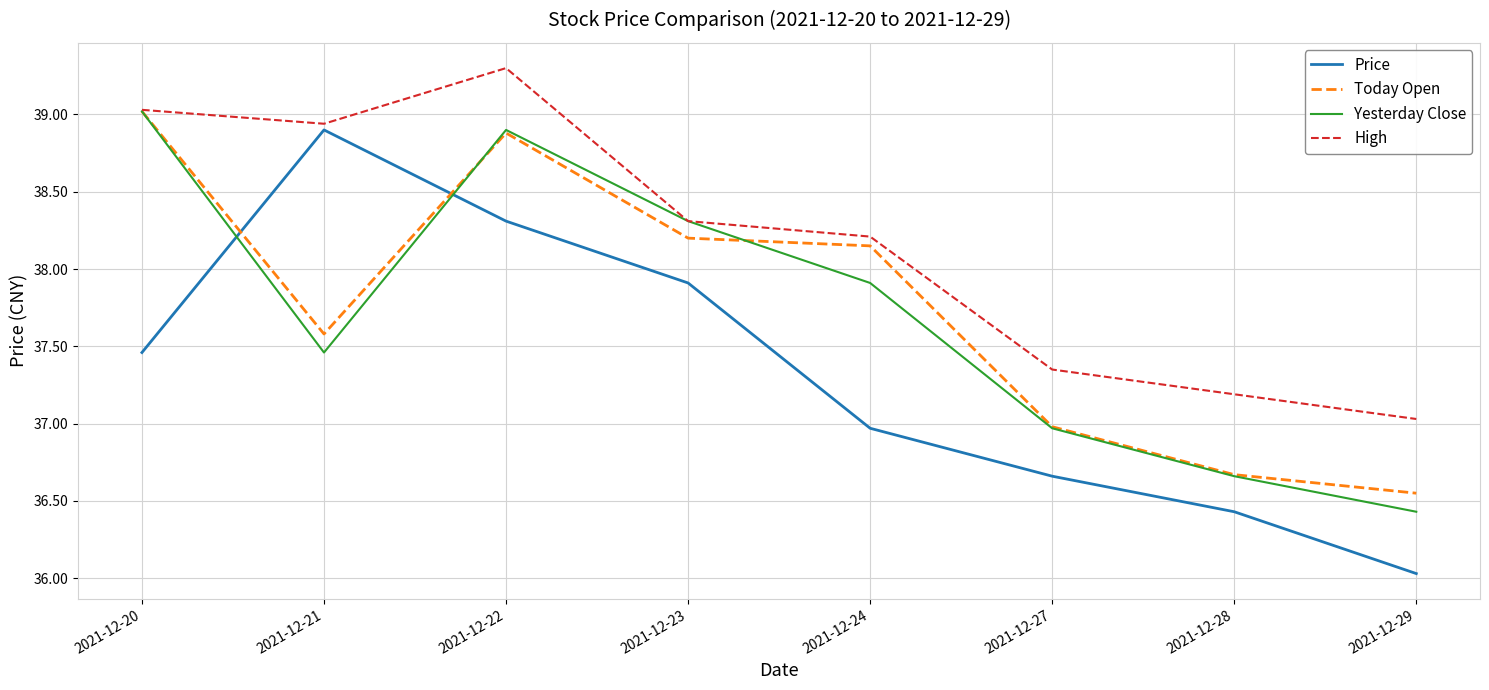

In Today Open, how many points are higher than both neighbors (excluding endpoints)?

1